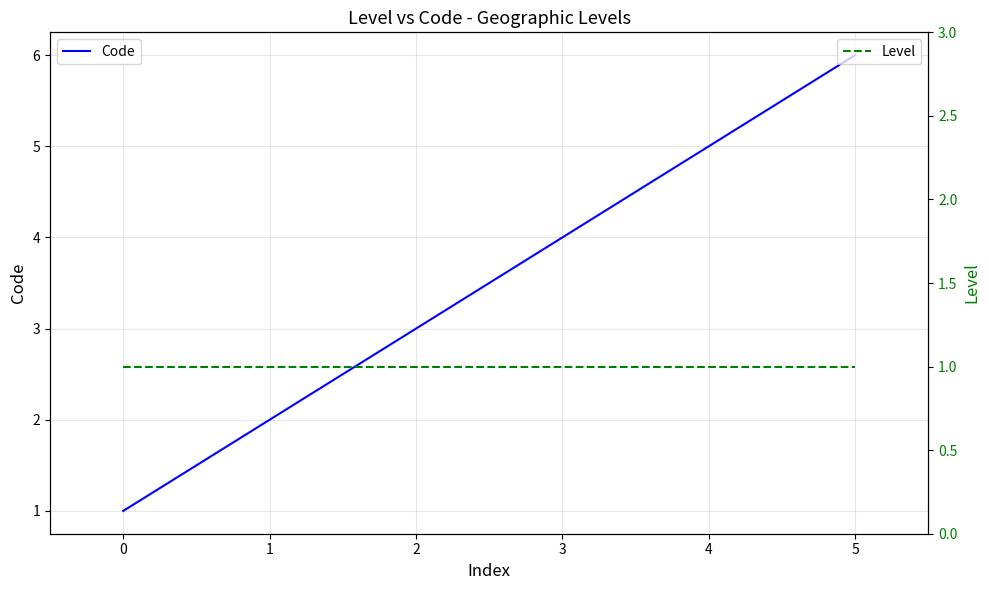

Rank the series by their average value, from lowest to highest.

Level, Code